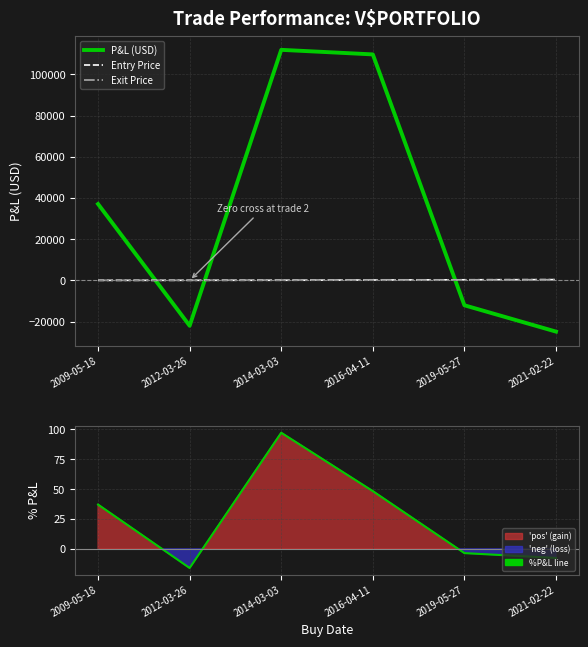

What is the difference between the second highest and minimum values in the P&L (USD) series?

134516.5